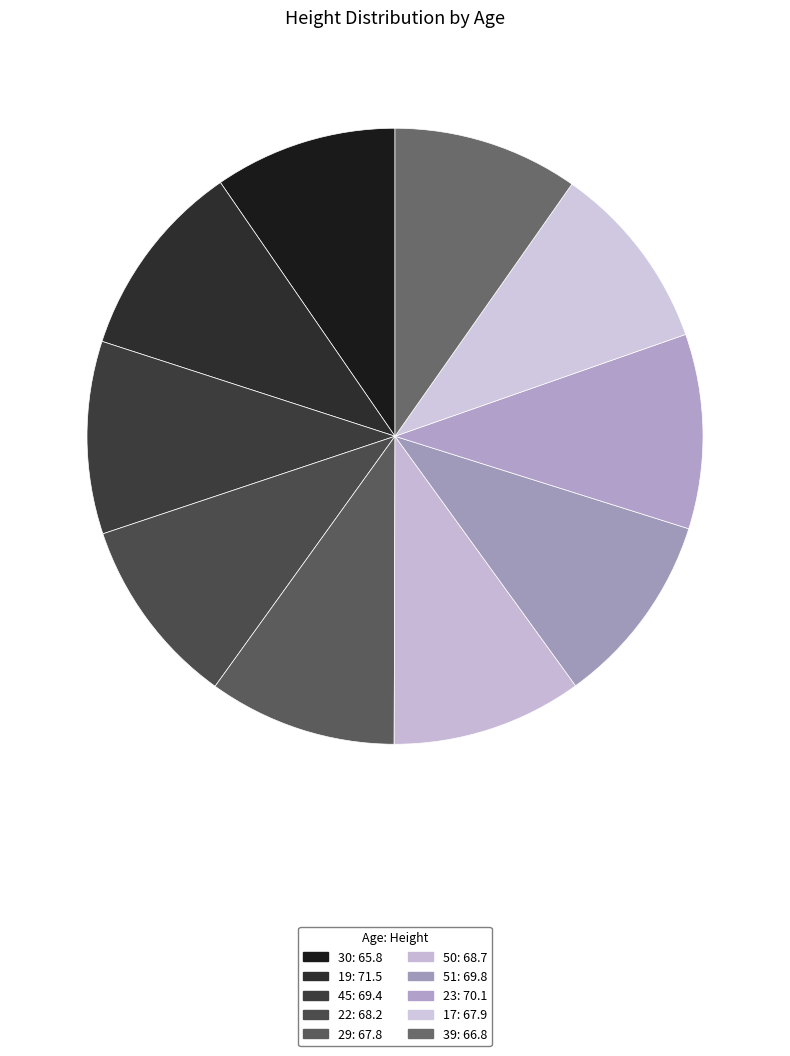

Is it true that 29 is 10% of the pie?

True